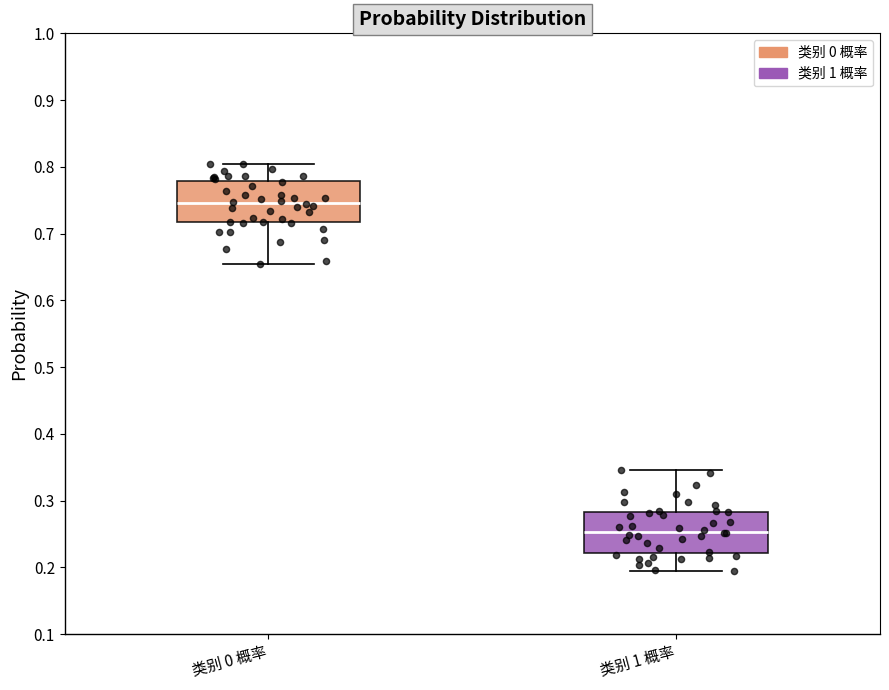

Which box has the highest median line?

类别 0 概率